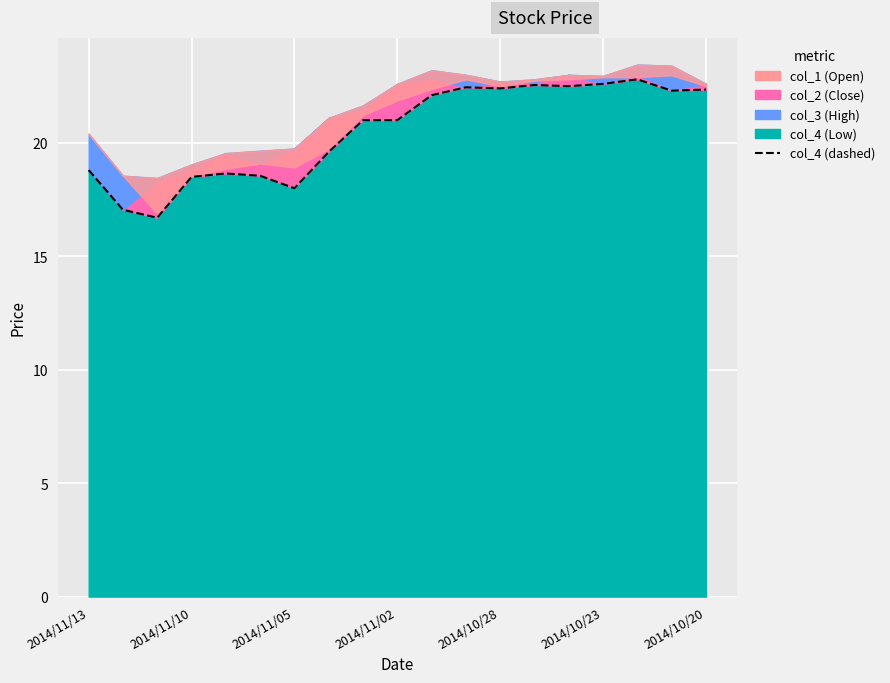

How many values are below 21?

8